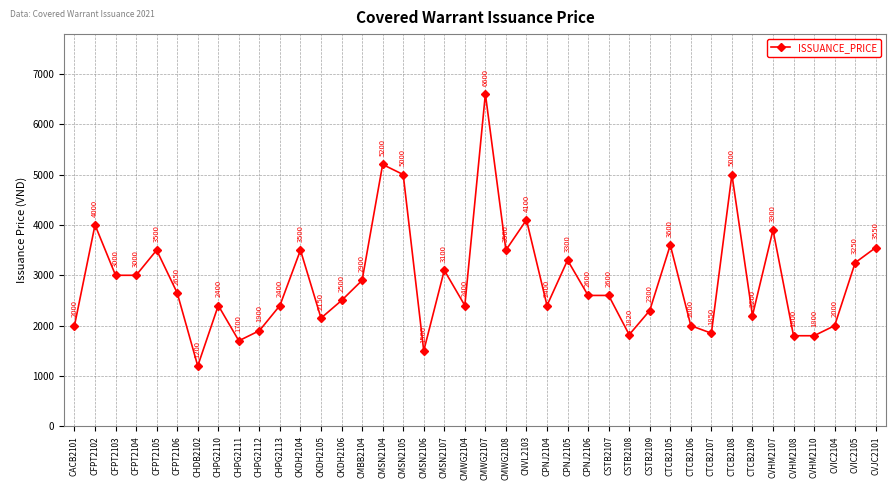

What is the change in value from CFPT2103 to CKDH2104?

+500